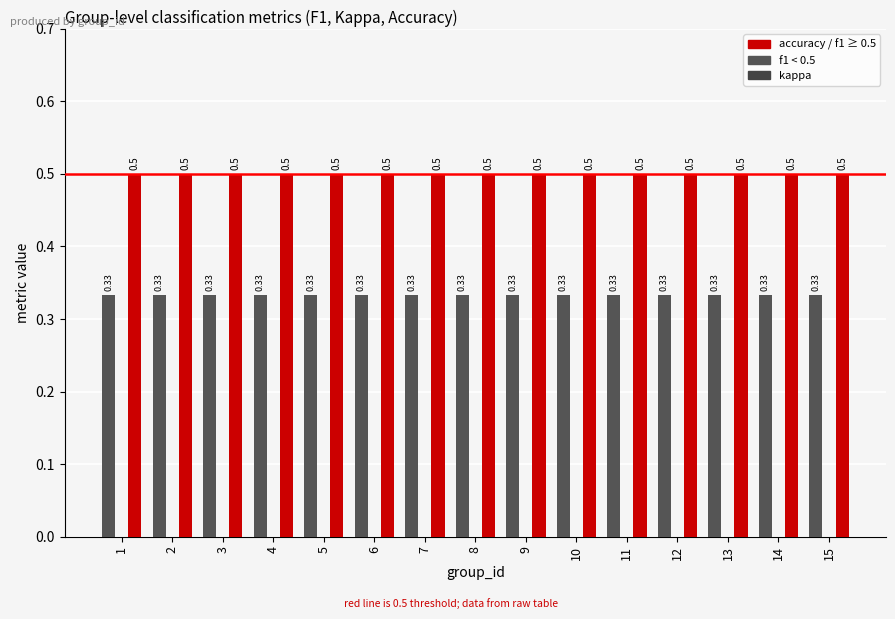

How many categories are shown in the chart?

15